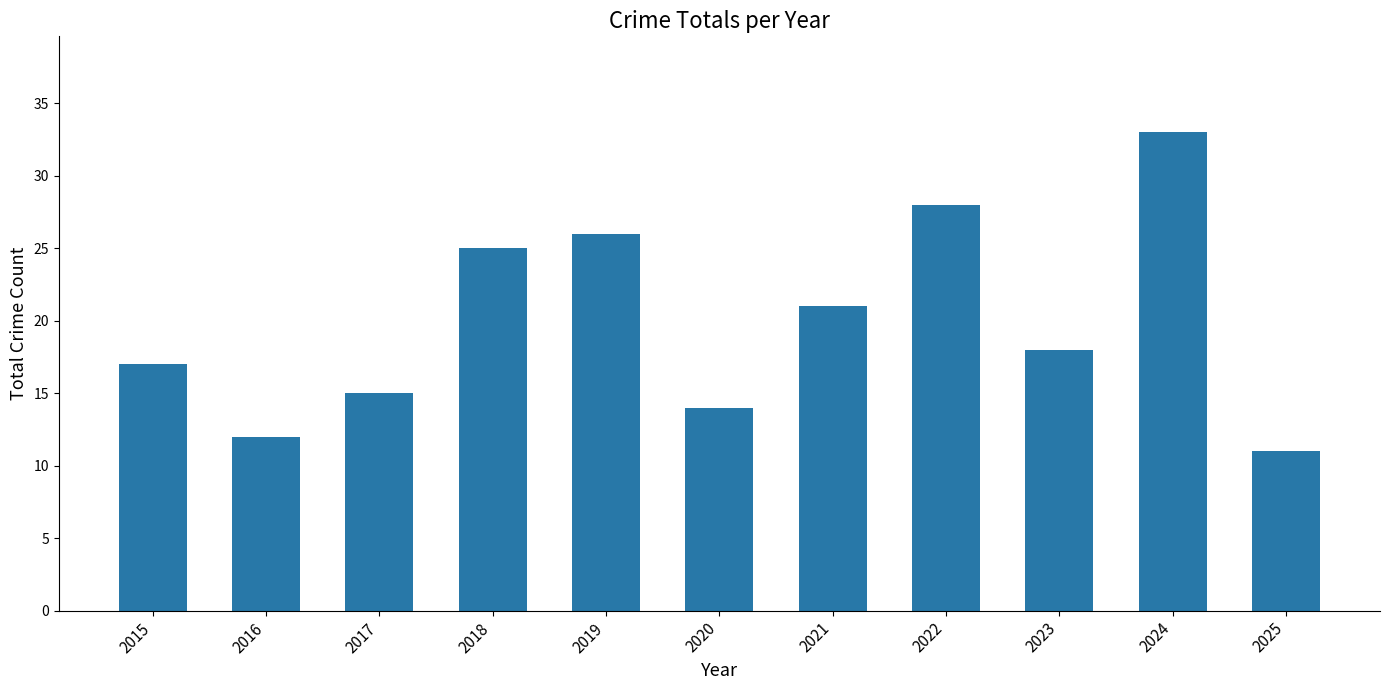

How many bars are there in total?

11